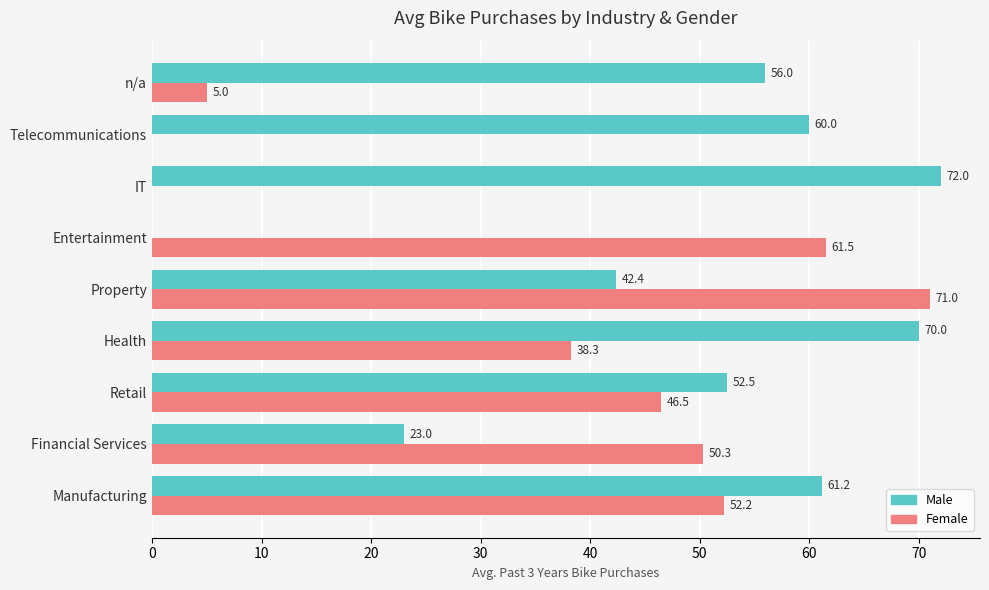

Which label corresponds to the largest value in the chart?

IT